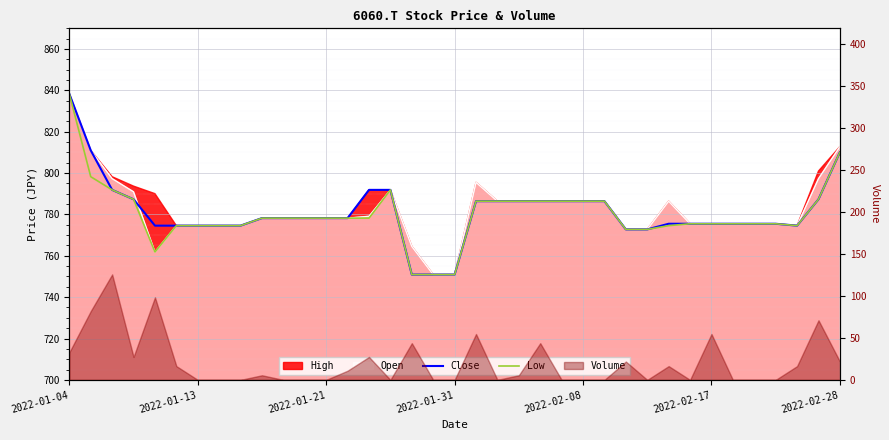

True or false: Close and Low intersect in this chart.

False